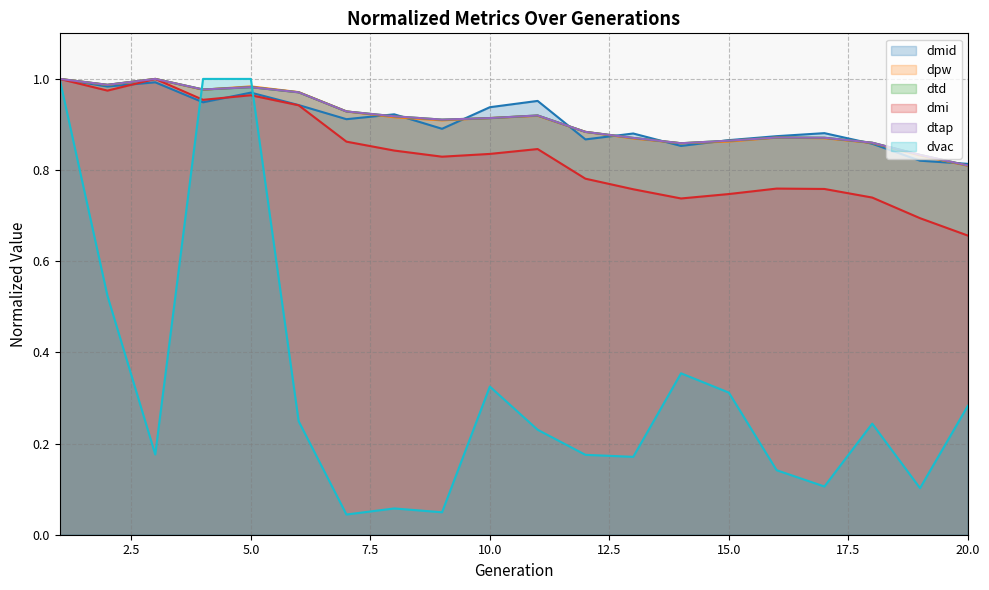

What is the sum of the dpw values at 10 and 15?

1.8